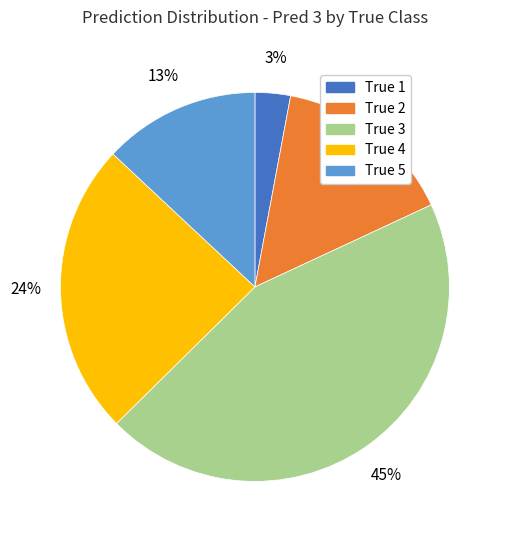

Which slice is the smallest?

True 1